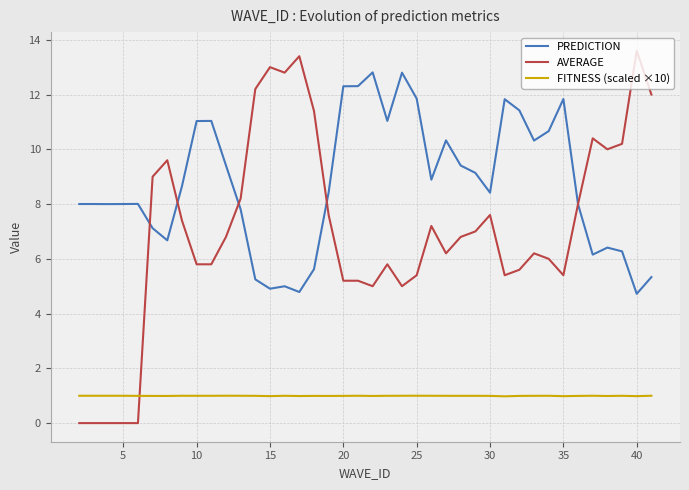

True or false: PREDICTION and FITNESS (scaled ×10) cross at least once.

False